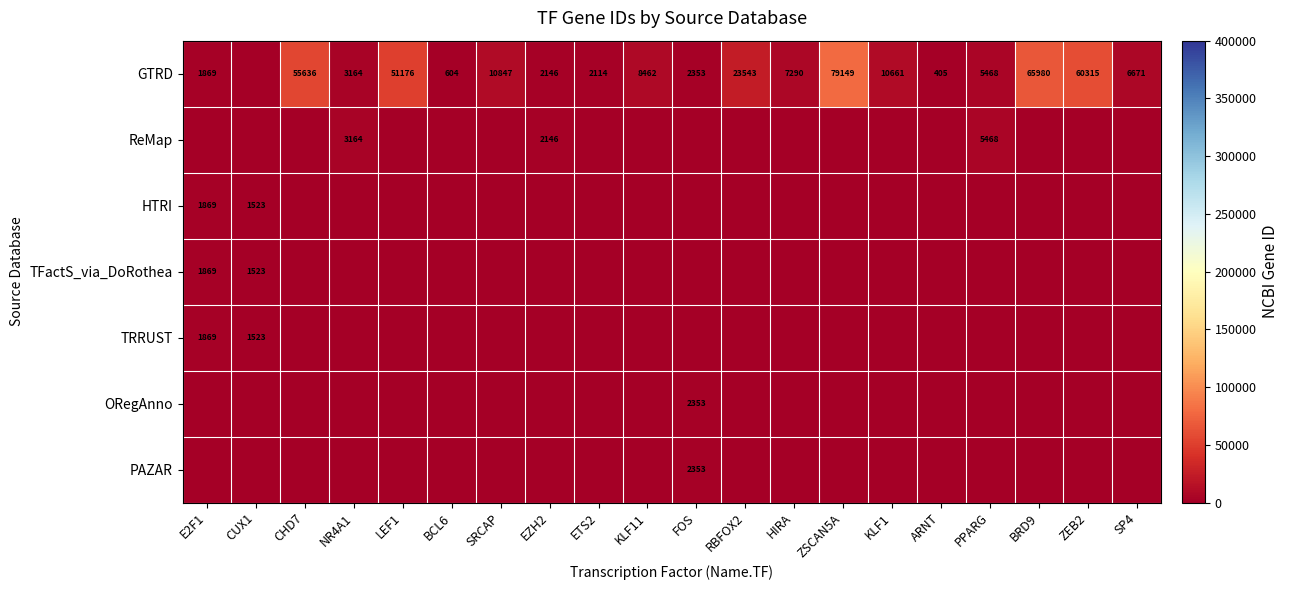

True or false: GTRD has a value of 41127 at ZSCAN5A.

False